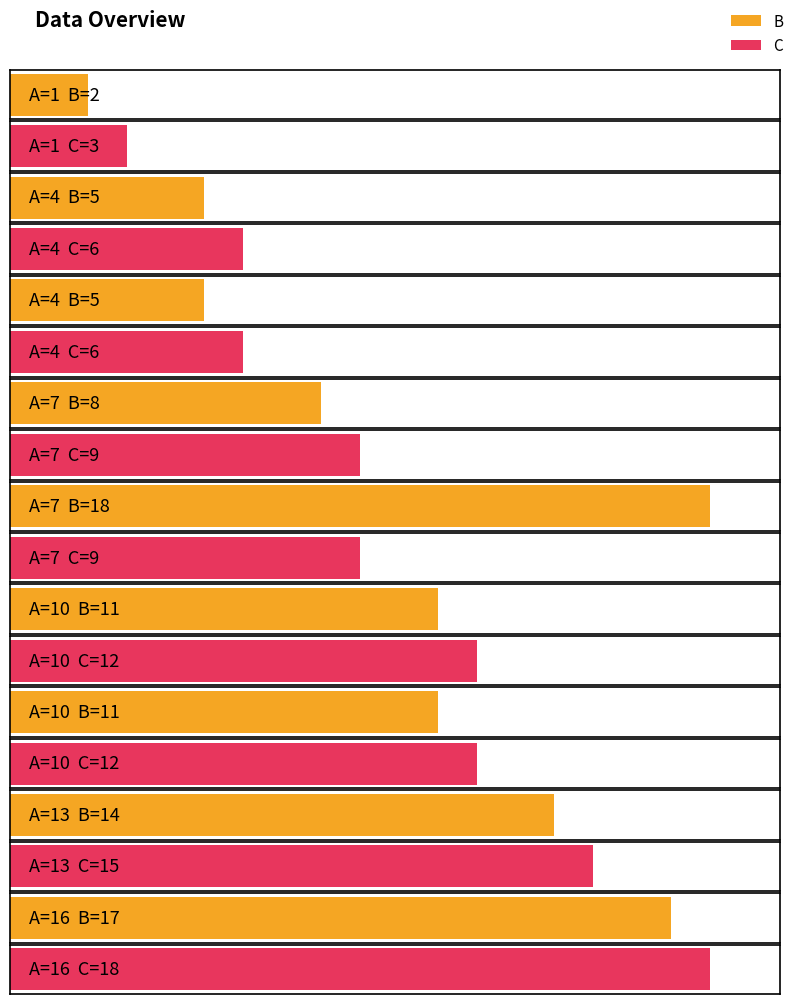

What is the total value across all series at 4?

11